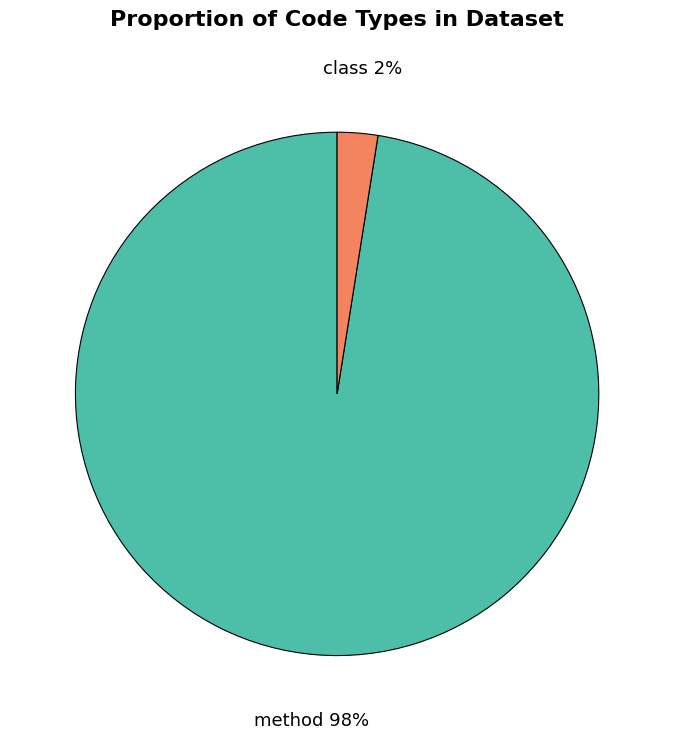

To the nearest percent, what is the combined percentage of class and method?

100%